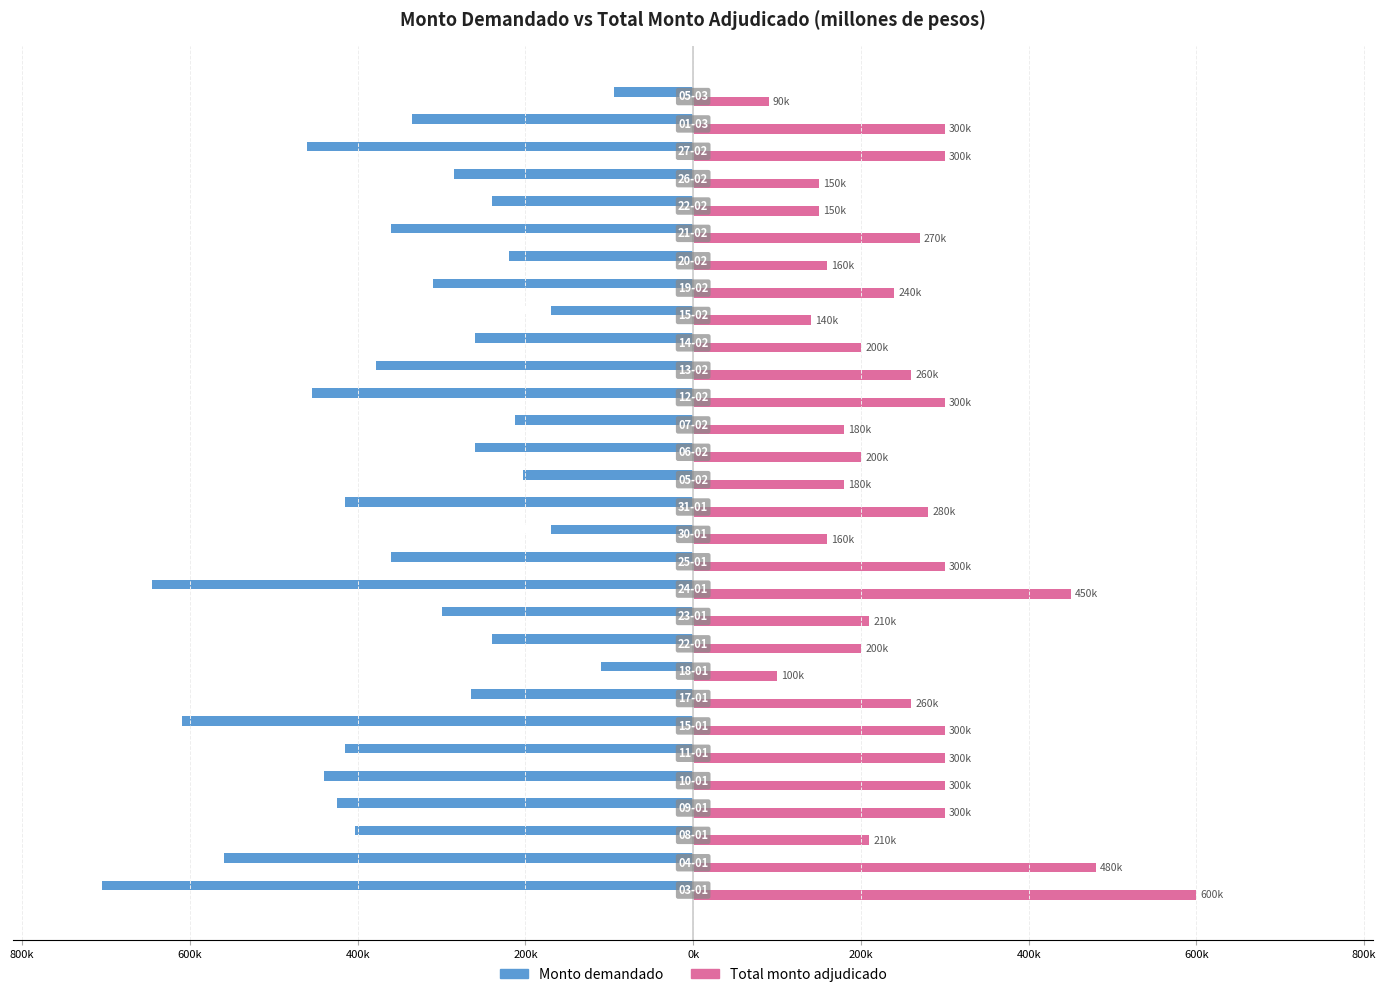

What are all the series names shown in the legend?

Monto demandado, Total monto adjudicado